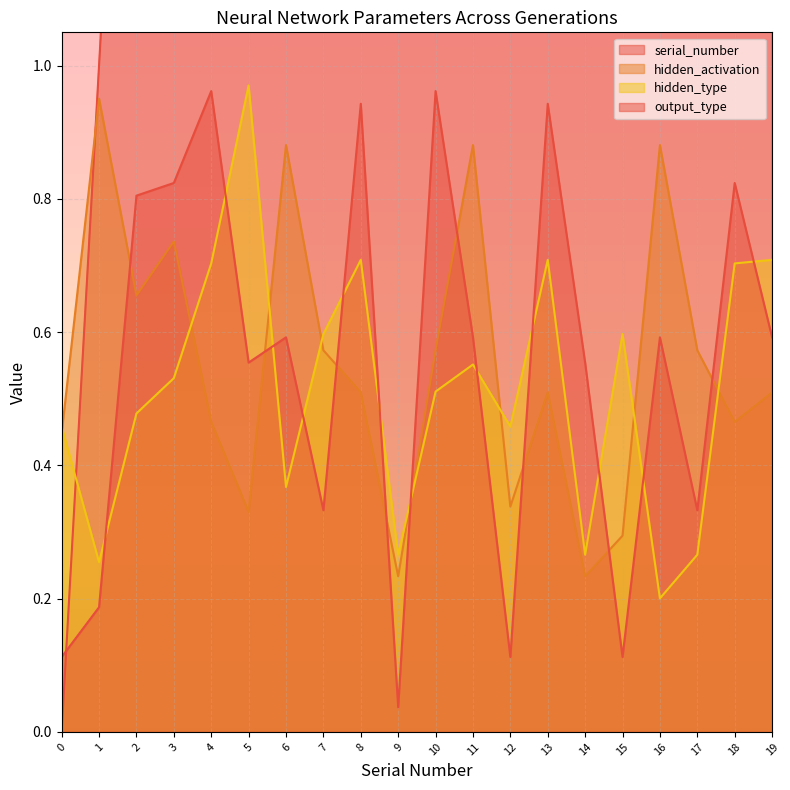

The value of hidden_type at 15 is 0.2. True or false?

False